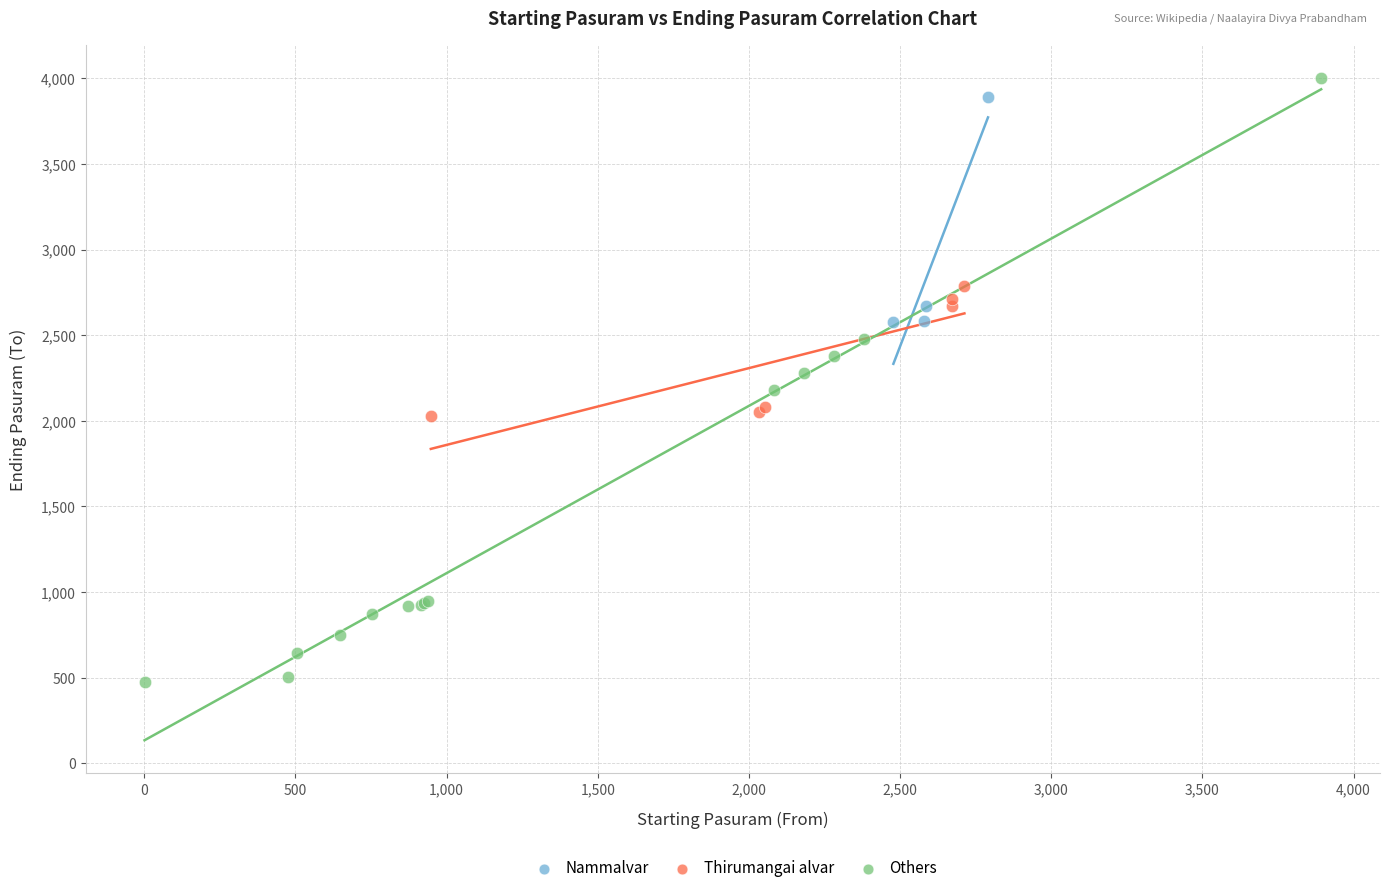

Which series has the widest spread of Y values?

Others